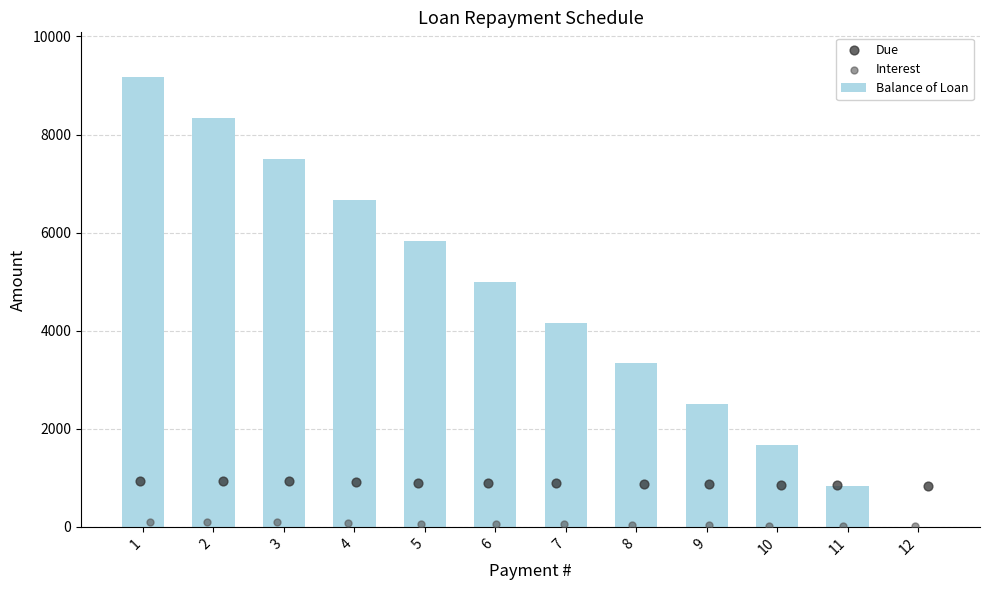

Which series reaches the minimum Y coordinate?

Balance of Loan